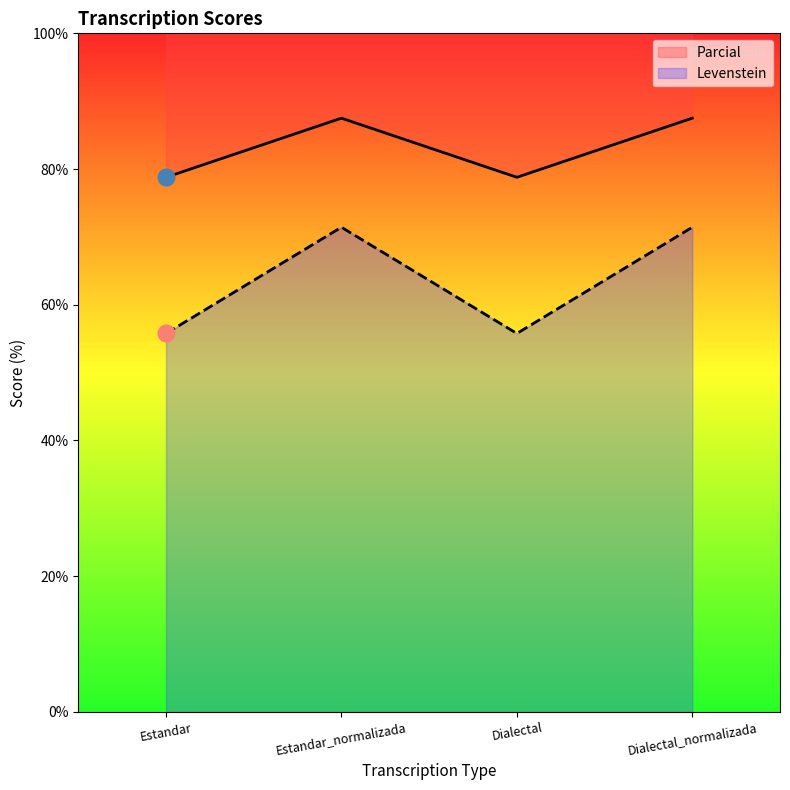

At Dialectal, list the series in order from largest to smallest.

Levenstein, Parcial